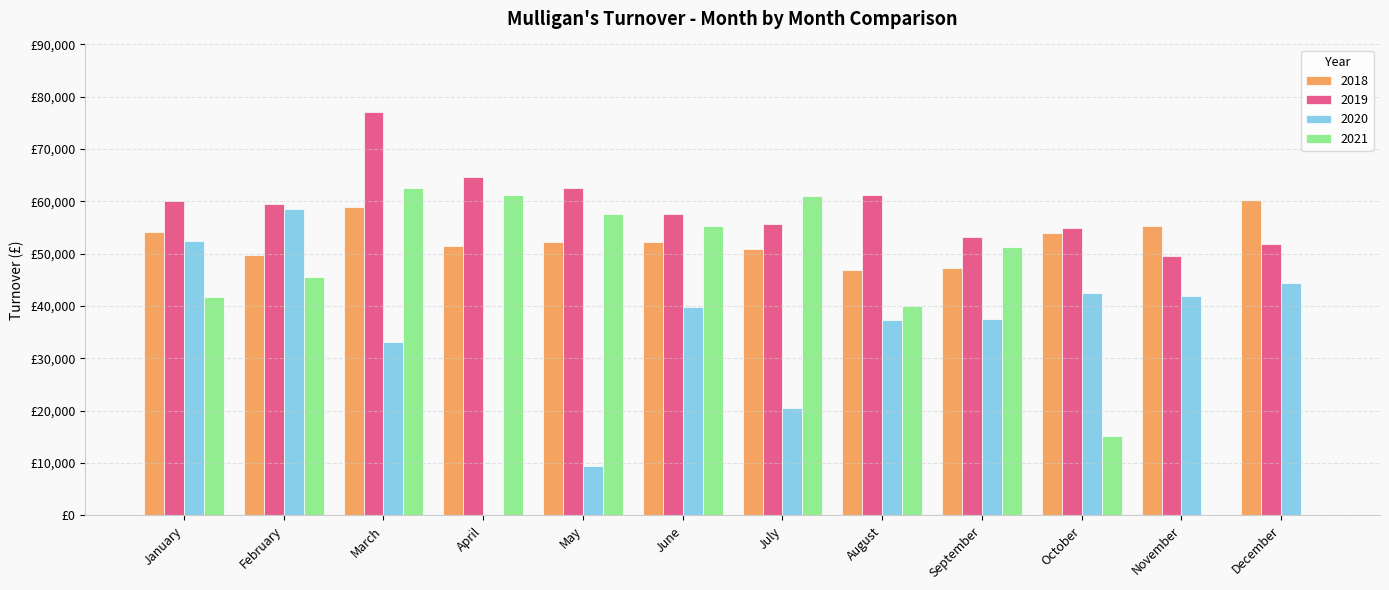

Rank the series at February from highest to lowest value.

2019, 2020, 2018, 2021